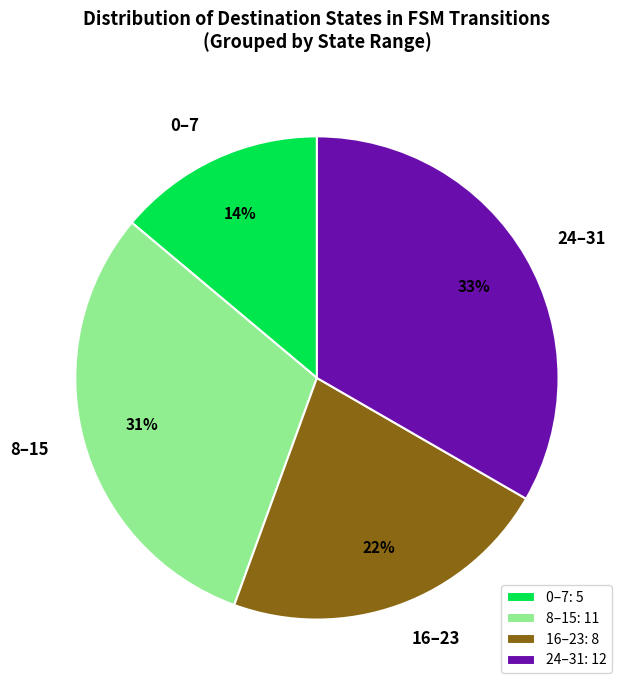

Is it true that 16–23 is 22% of the pie?

True